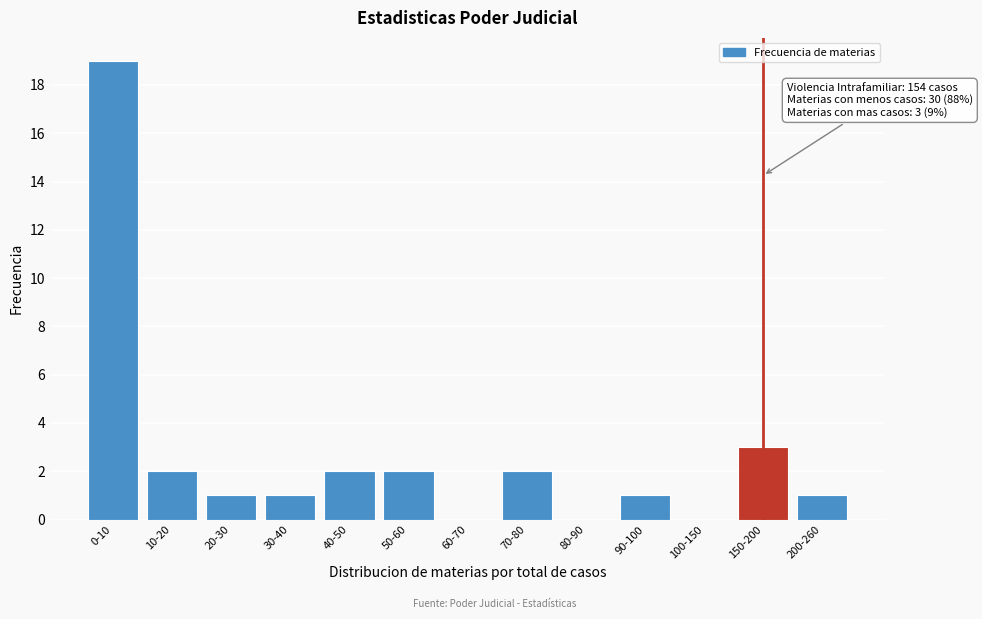

Reading right to left, what are all the values shown in this chart?

200-260=1	150-200=3	100-150=0	90-100=1	80-90=0	70-80=2	60-70=0	50-60=2	40-50=2	30-40=1	20-30=1	10-20=2	0-10=19